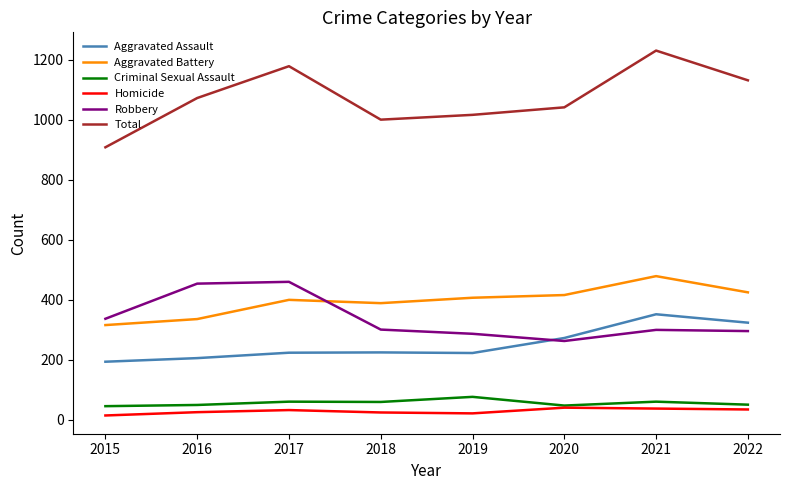

What is the maximum value for Robbery?

460